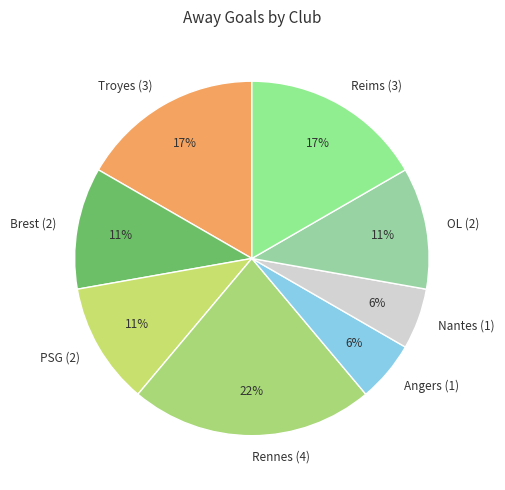

To the nearest percent, what is the combined percentage of Brest (2) and Angers (1)?

17%